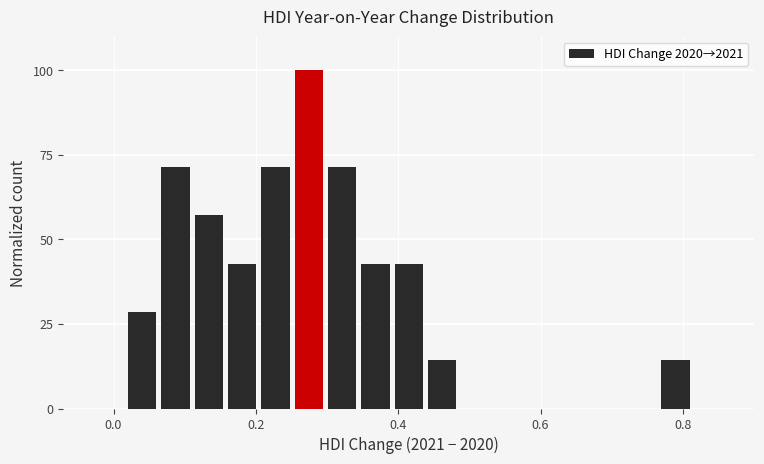

Around what value on the x-axis is the tallest bar? Give the approximate position of its centre, as read against the axis.

0.28